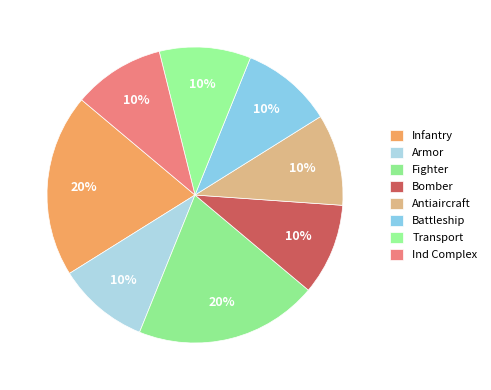

Is there a majority slice in this chart?

No